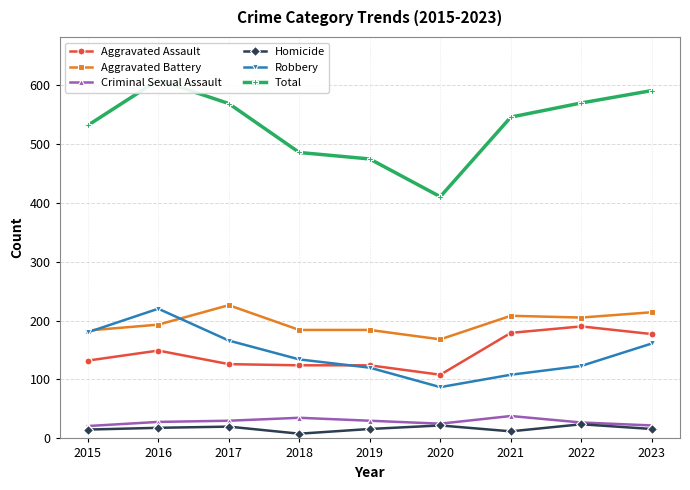

The Aggravated Battery series shows 205 at 2022. True or false?

True